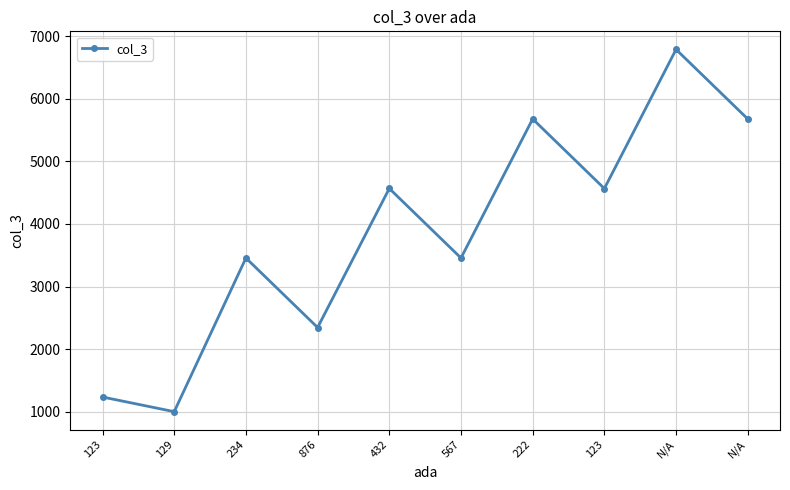

What is the sum of all values?

38769